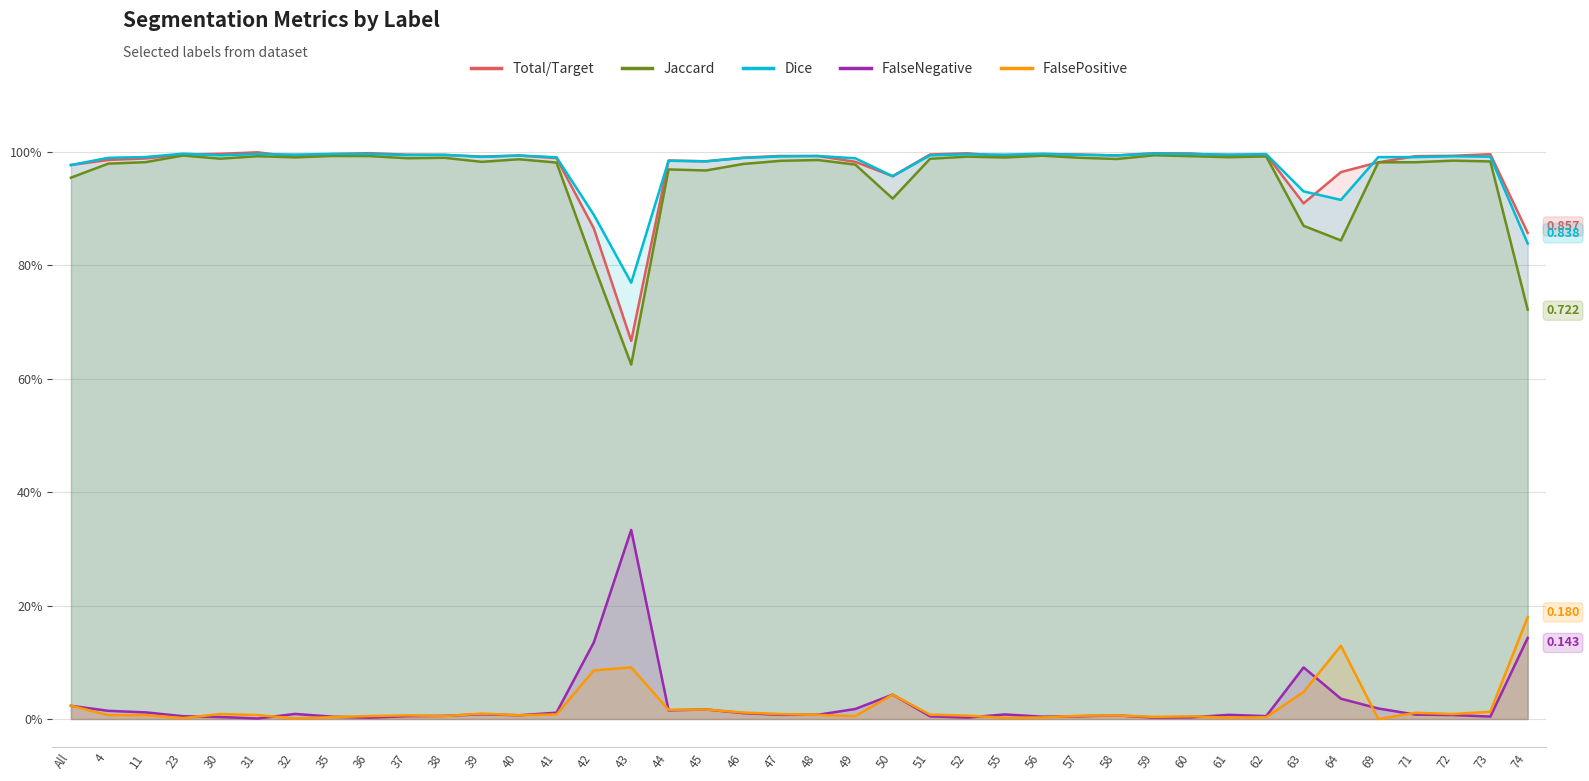

True or false: FalseNegative and Dice intersect in this chart.

False